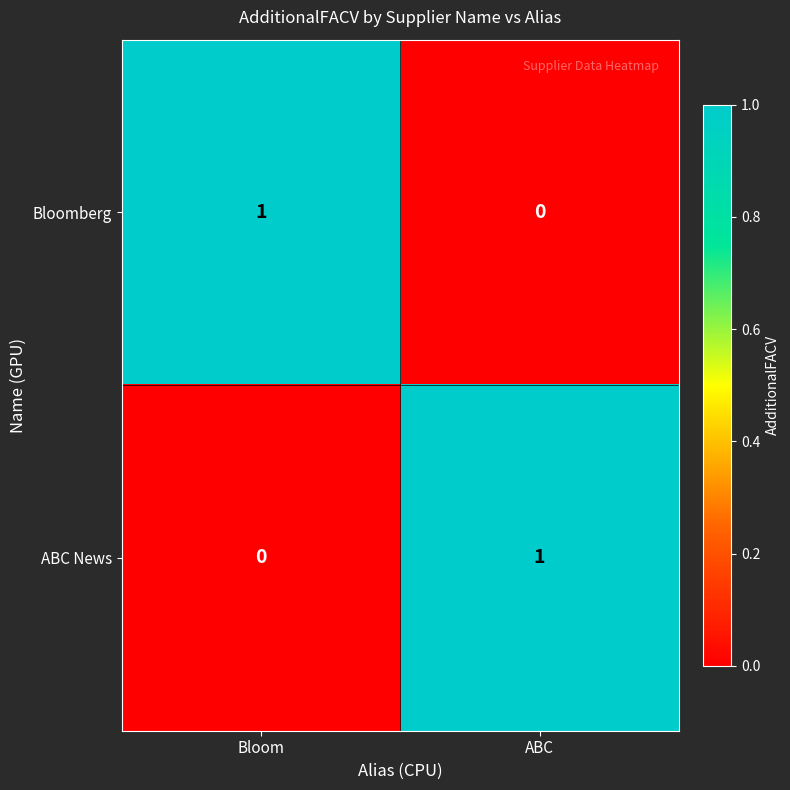

Is the value of ABC News at ABC greater than the value of Bloomberg at ABC?

Yes